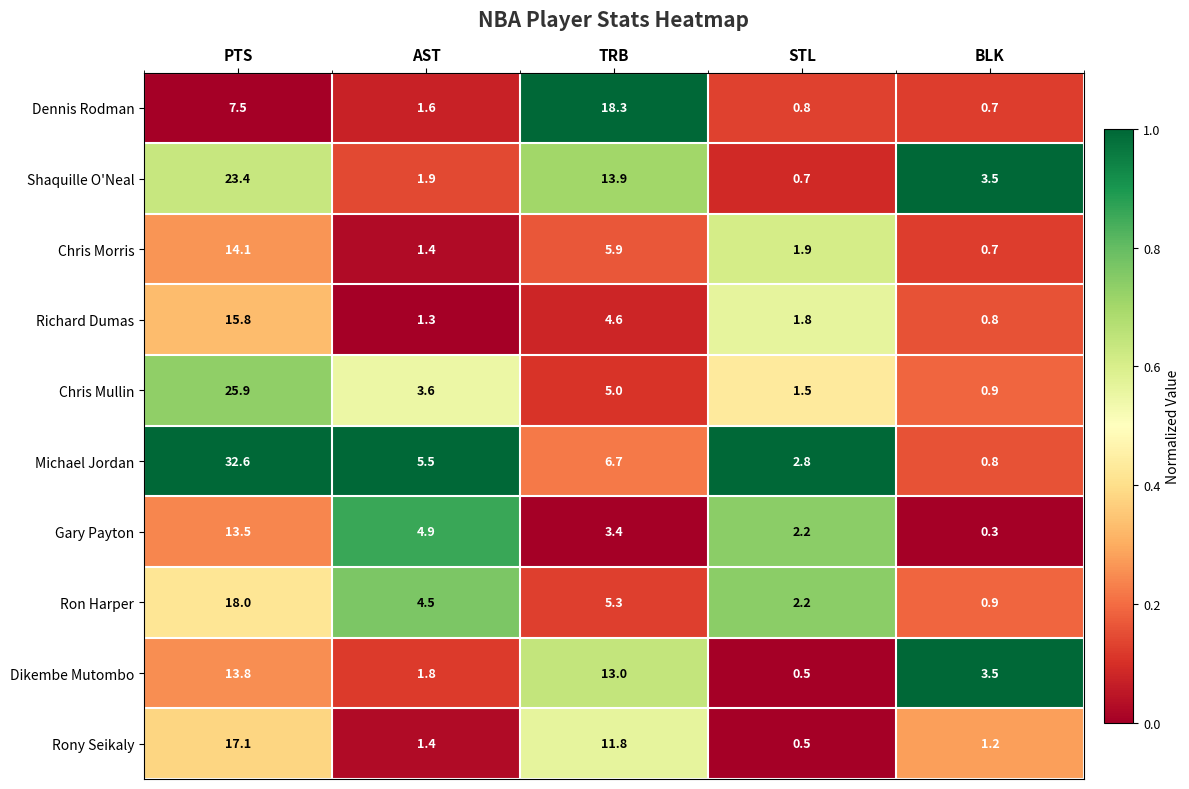

At which category is the sum across all series the highest?

PTS